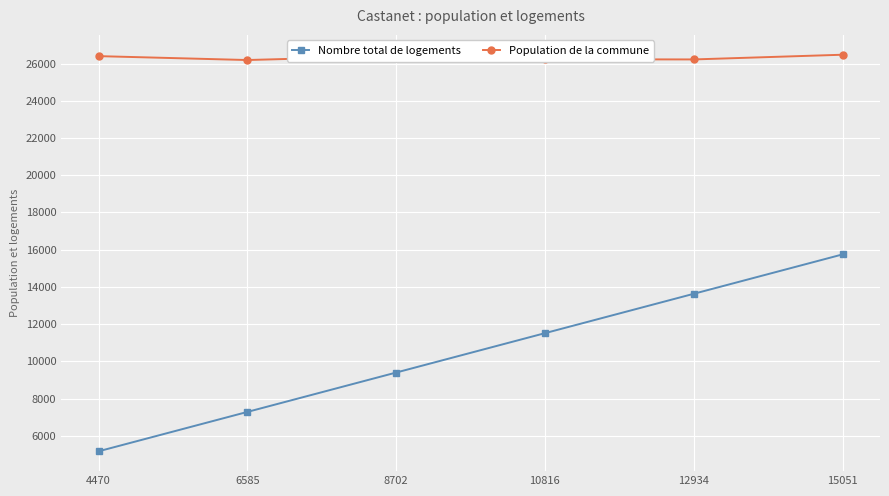

In Population de la commune, how many points are higher than both neighbors (excluding endpoints)?

1